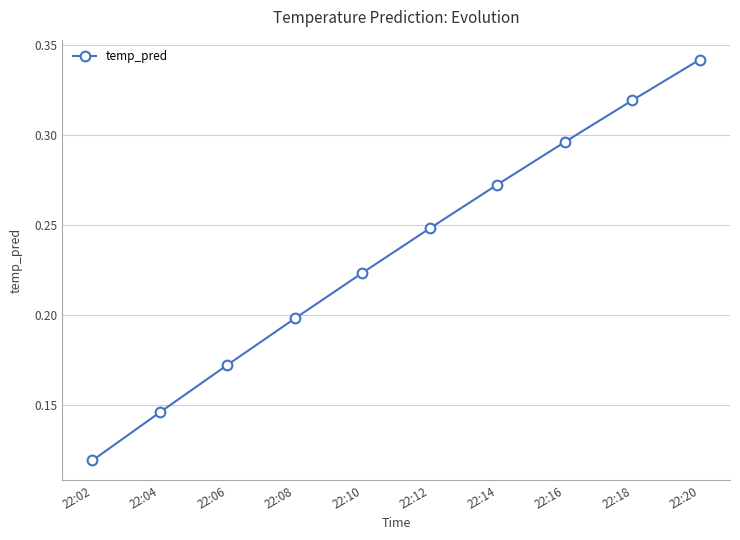

How many lines are shown in the chart?

1